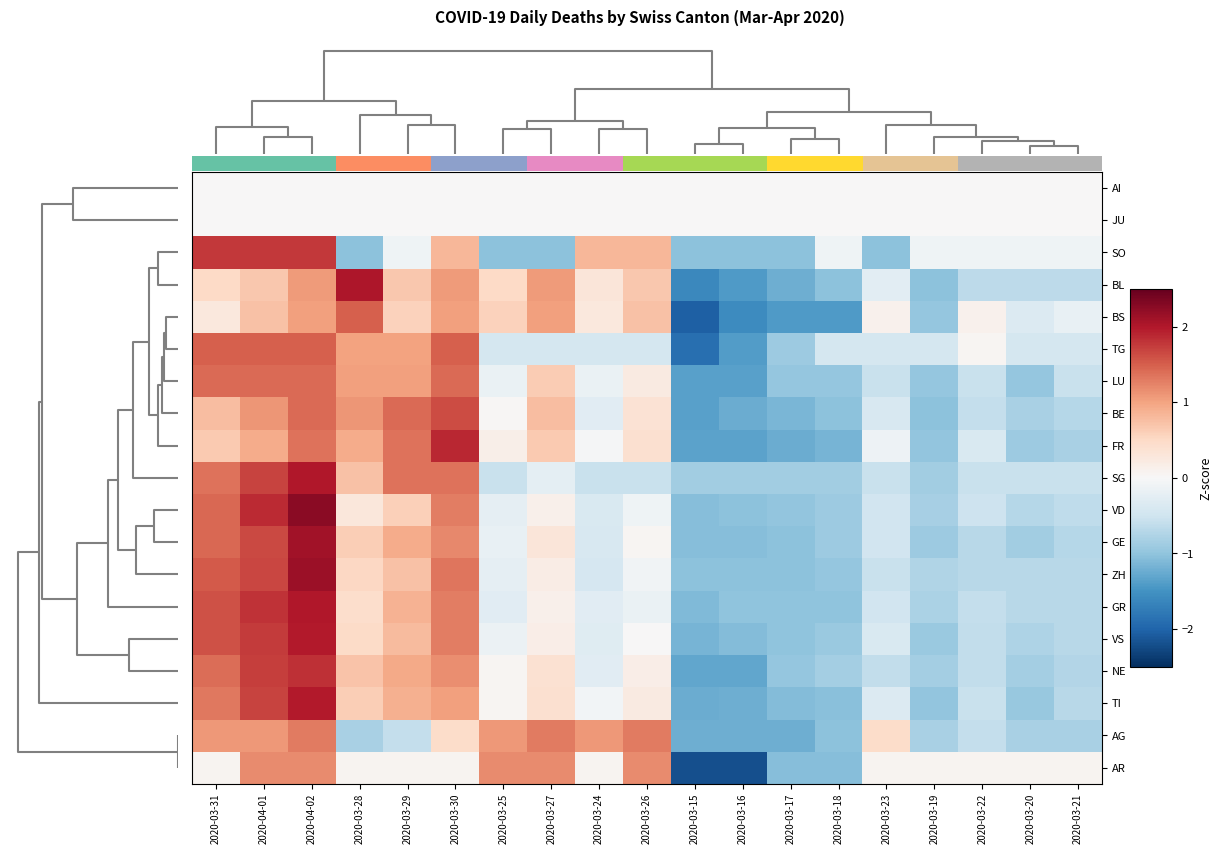

How many data points does each series have?

19